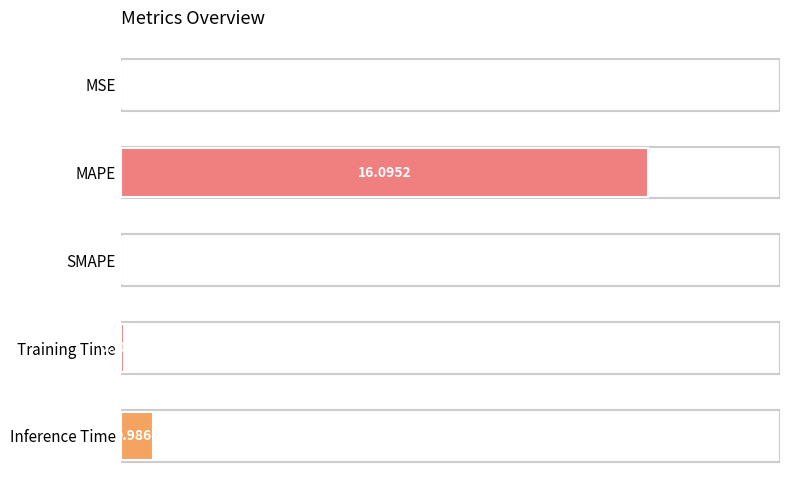

Are the bars grouped side by side (vs. stacked)?

No